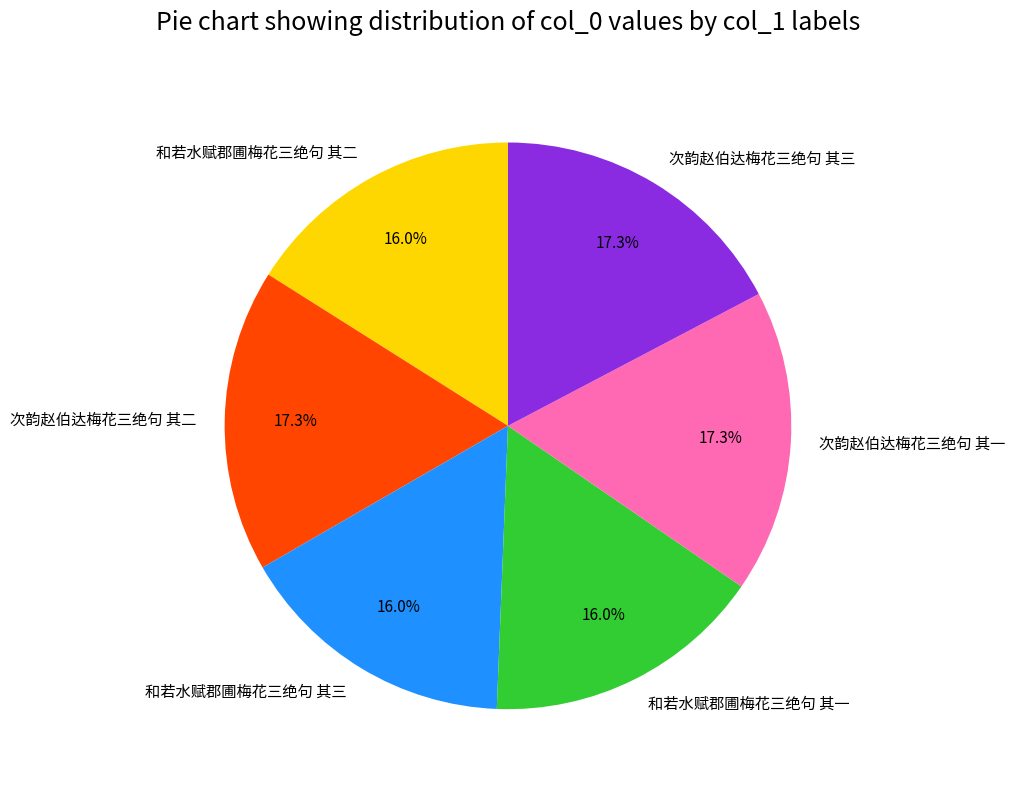

Approximately how many times larger is the value at 次韵赵伯达梅花三绝句 其三 compared to 和若水赋郡圃梅花三绝句 其一?

1.1